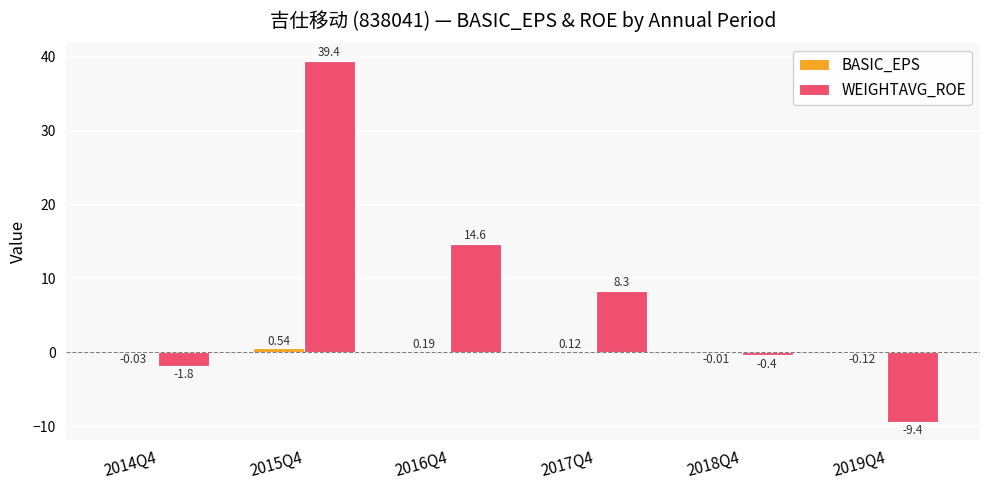

Is the value of WEIGHTAVG_ROE at 2015Q4 greater than the value of BASIC_EPS at 2018Q4?

Yes